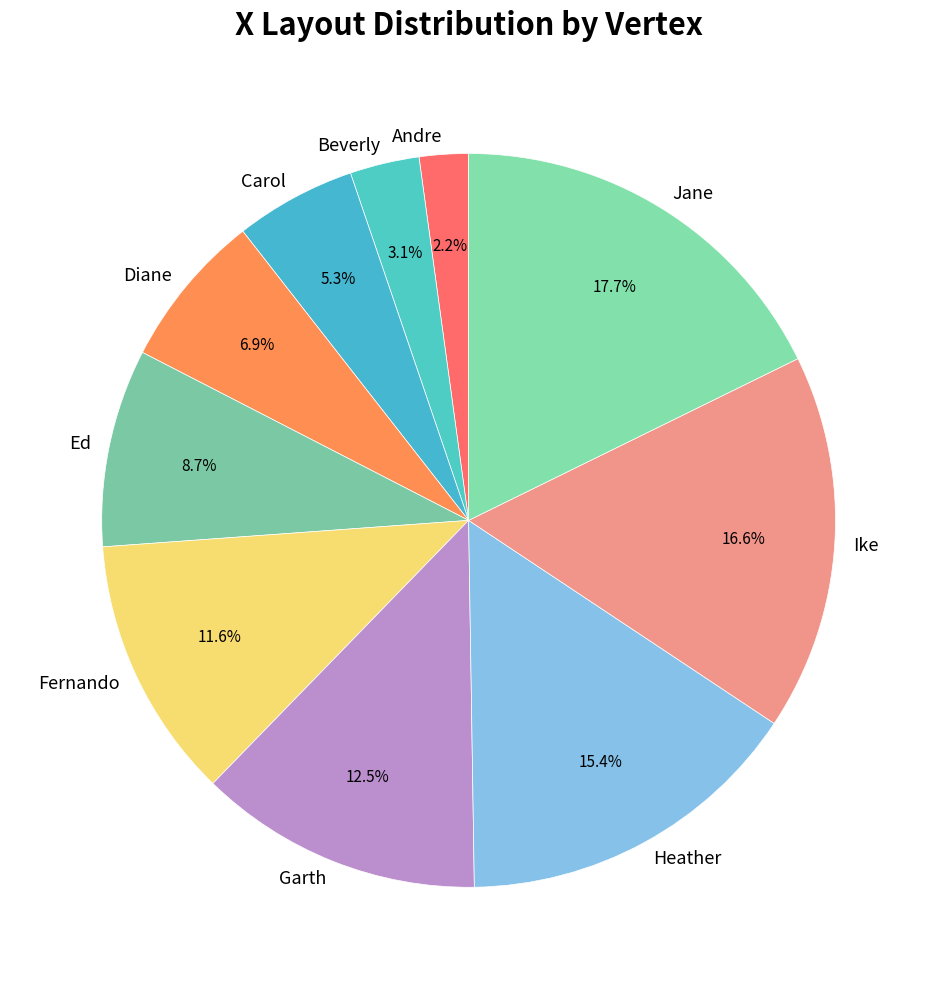

How many slices are in this pie chart?

10